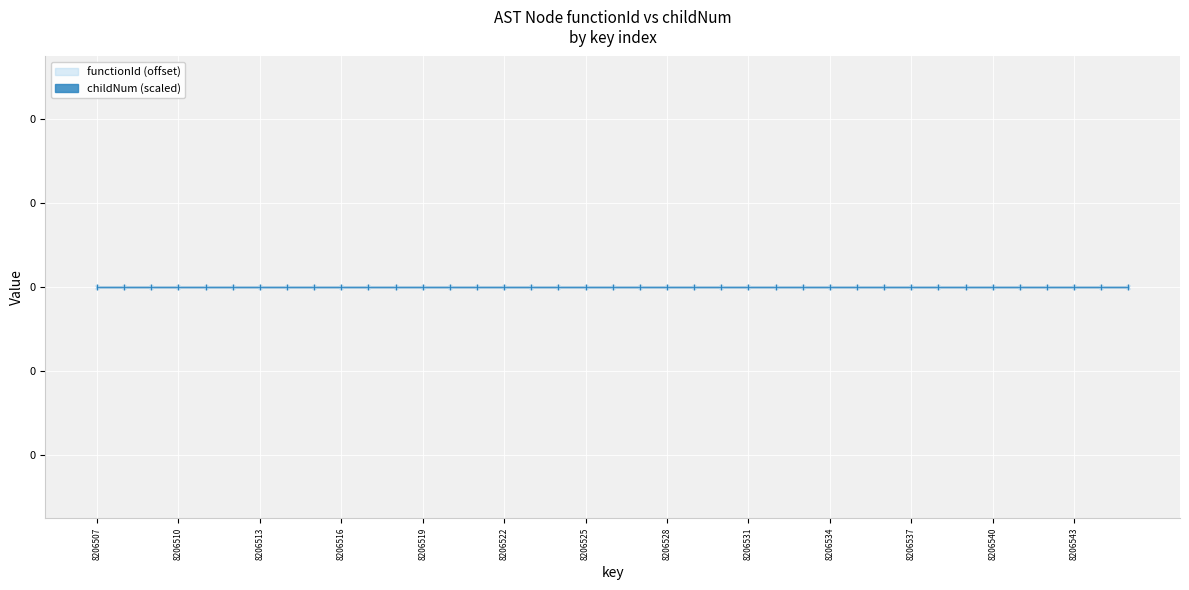

True or false: functionId and childNum cross at least once.

False